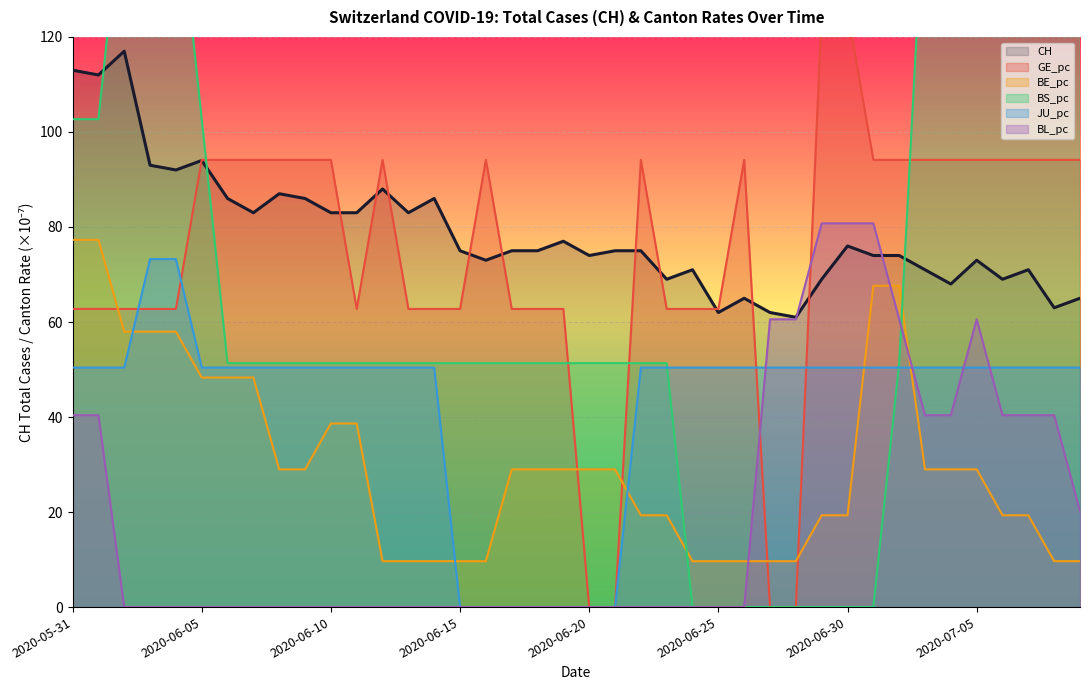

What is the difference between the BS_pc values at 2020-06-25 and 2020-06-10?

51.3